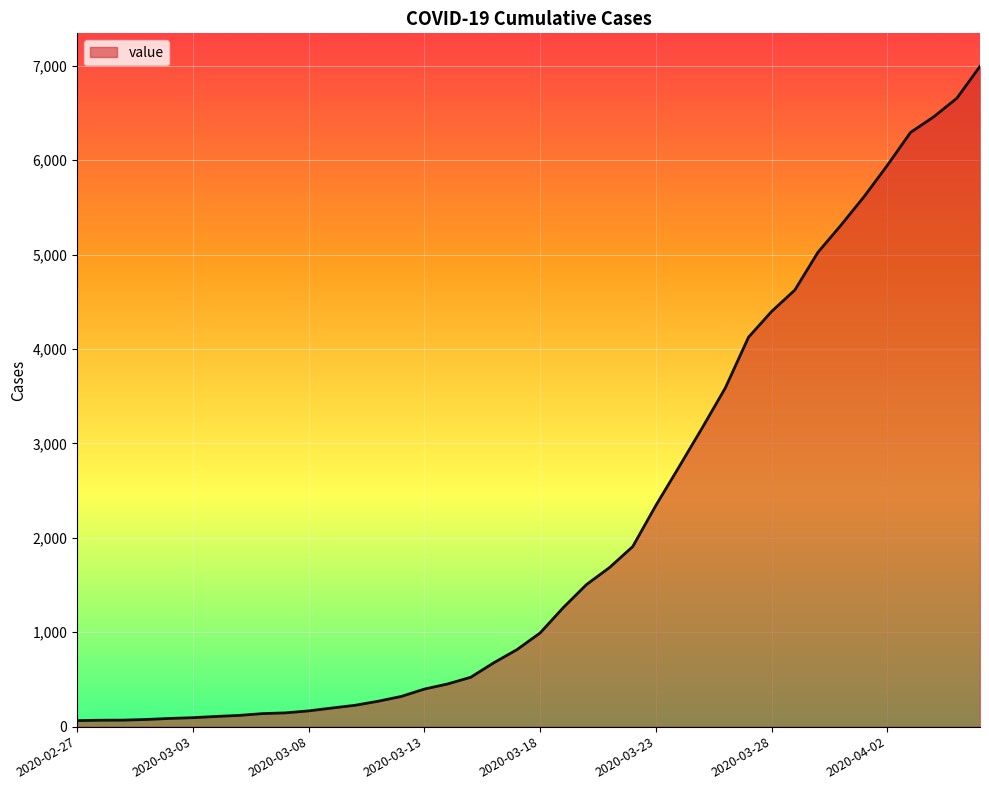

How many values are below 993?

20